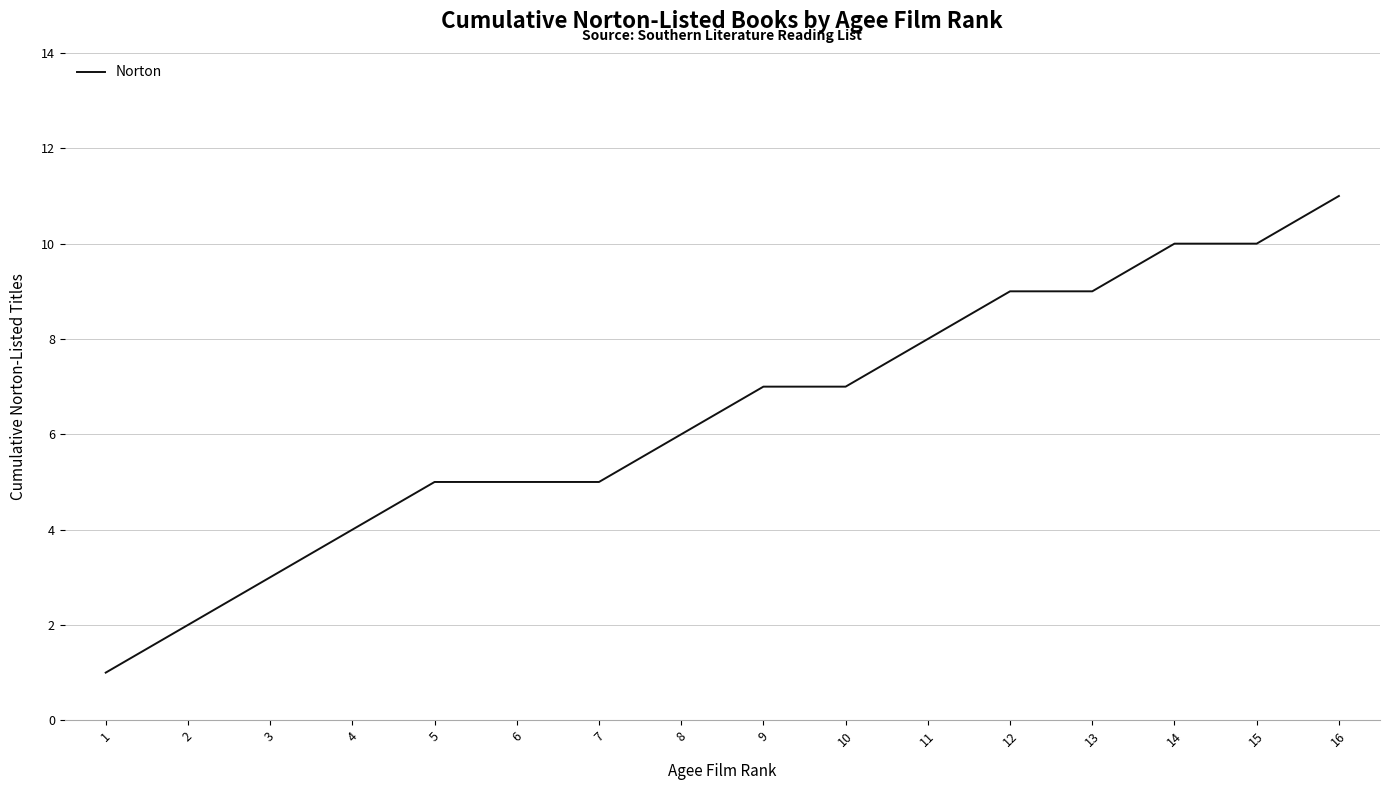

What value does the data have at 13?

9